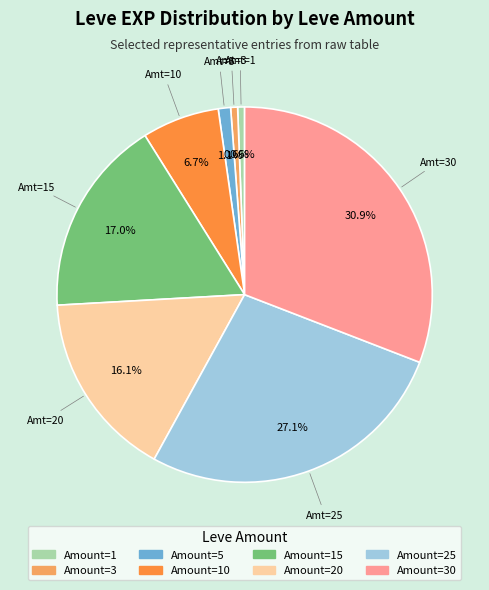

Does any single category account for the majority?

No